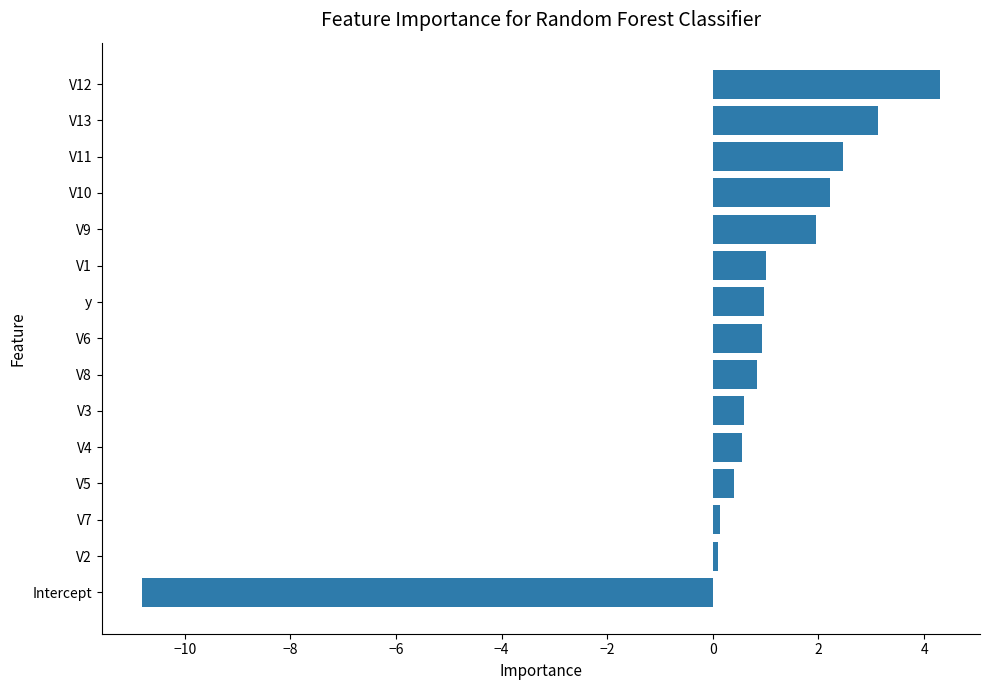

True or false: the data shows 3.2 at V10.

False